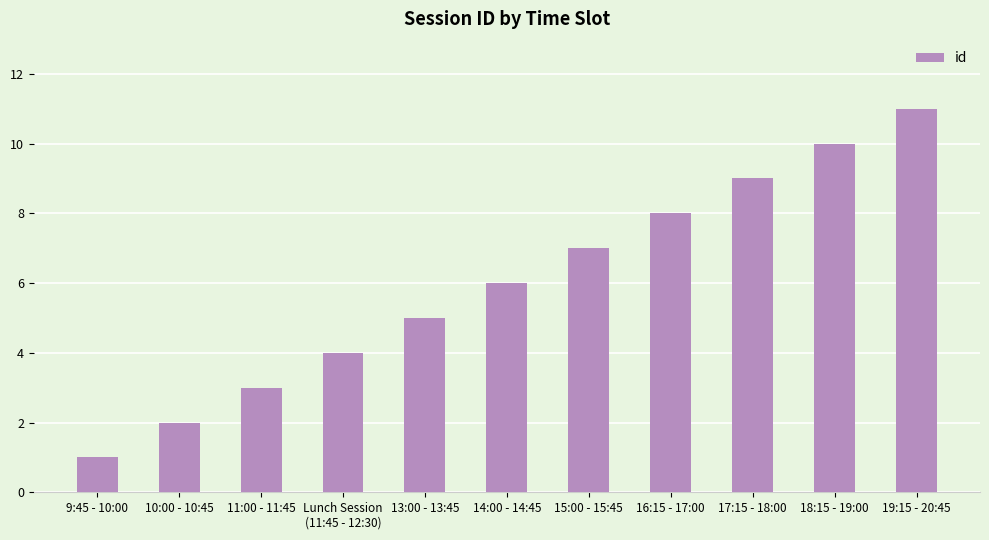

Reading left to right, what are all the values shown in this chart?

9:45 - 10:00=1	10:00 - 10:45=2	11:00 - 11:45=3	Lunch Session
(11:45 - 12:30)=4	13:00 - 13:45=5	14:00 - 14:45=6	15:00 - 15:45=7	16:15 - 17:00=8	17:15 - 18:00=9	18:15 - 19:00=10	19:15 - 20:45=11